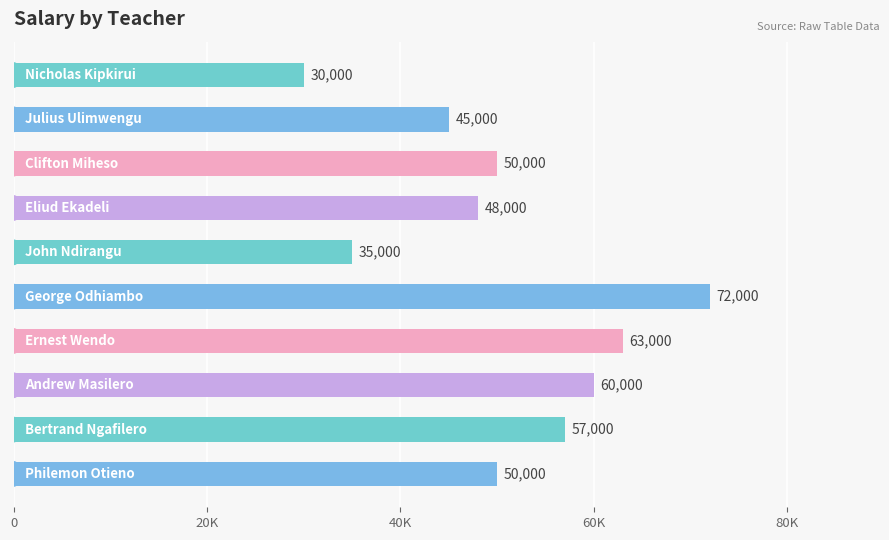

Does the chart contain any negative values?

No